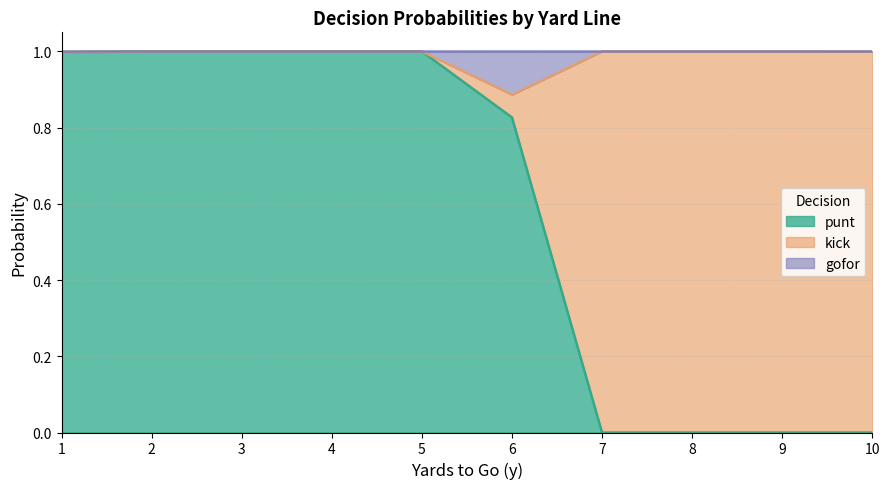

Does the chart display data point markers on the line(s)?

No